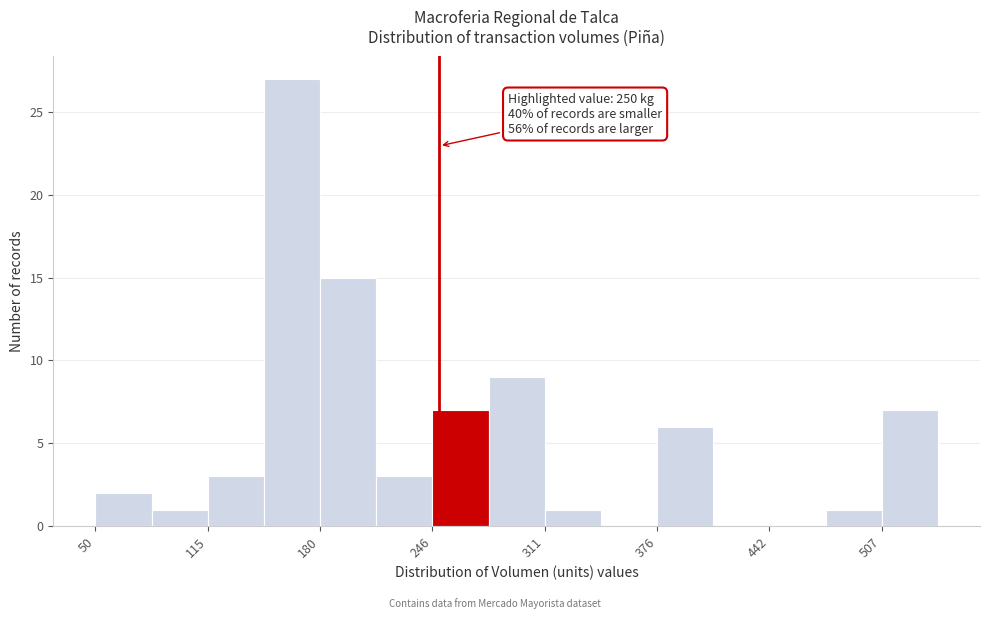

Read against the x-axis, roughly where is the centre of the tallest bar?

160